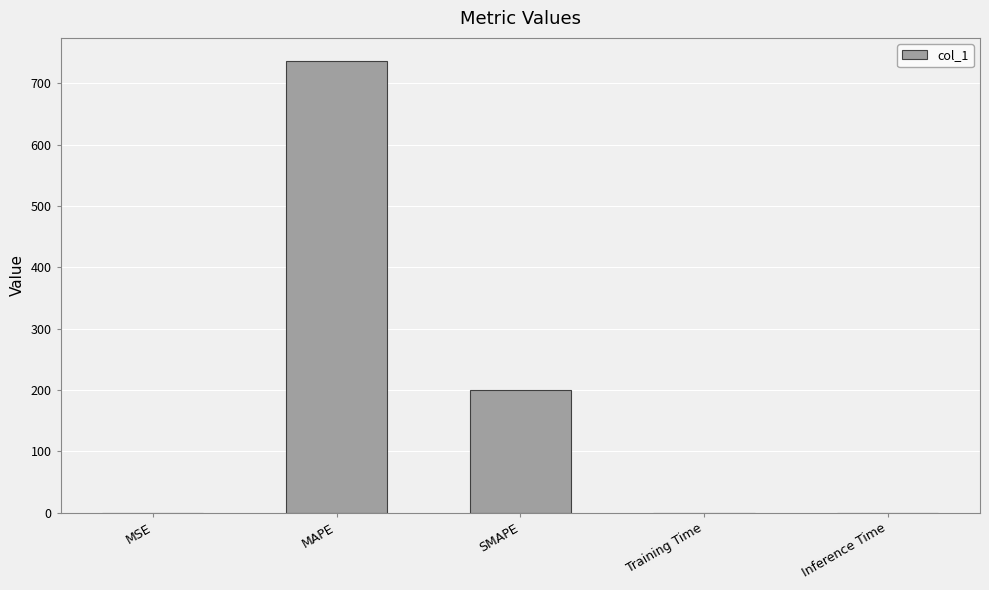

Count the number of data series in this chart.

1